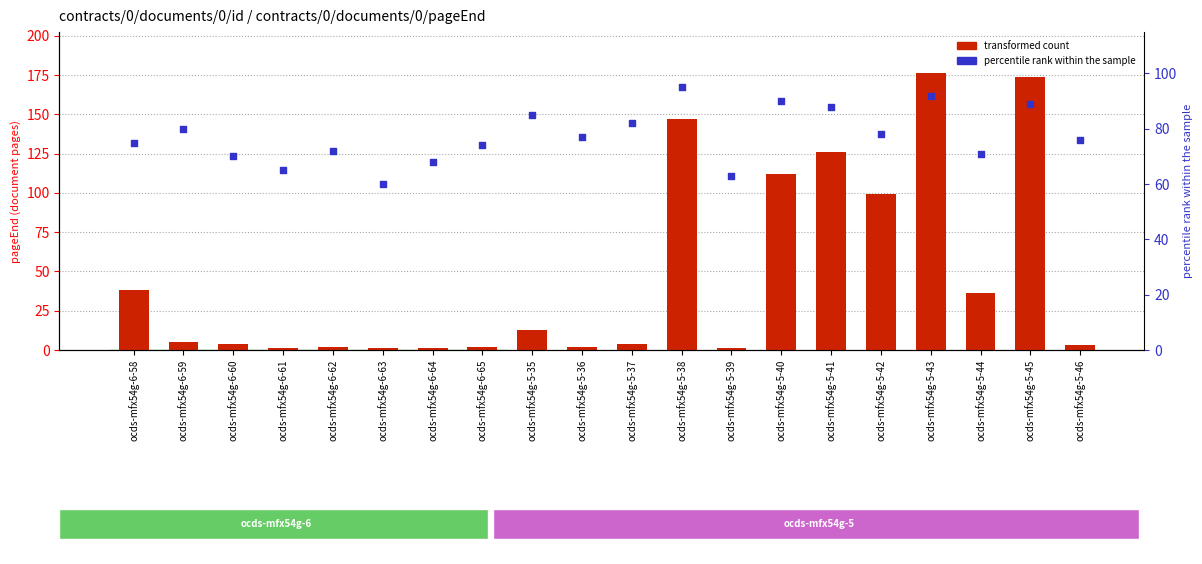

Which series has the largest Y range (max minus min)?

transformed count